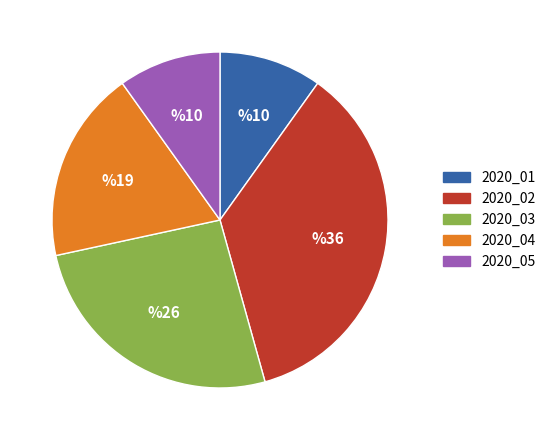

How many segments does this pie chart have?

5